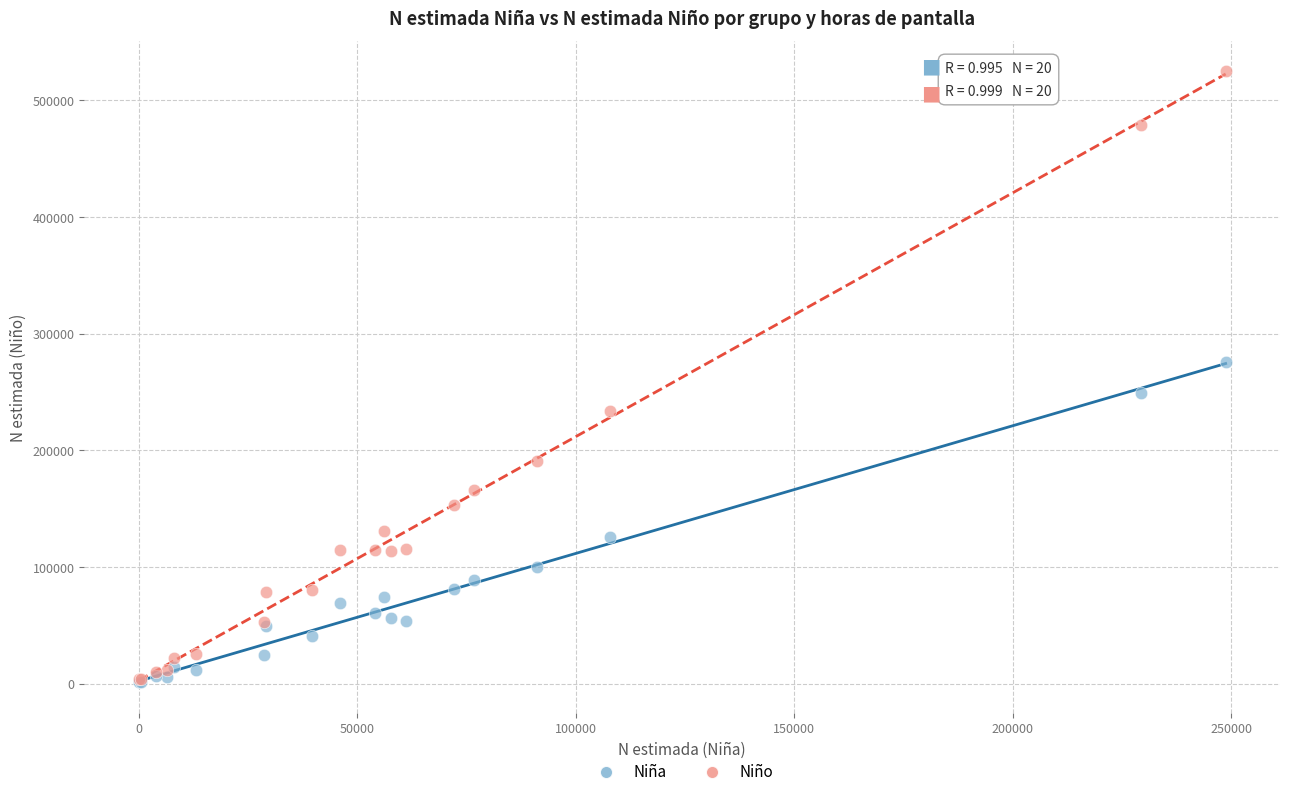

What are all the series names shown in the legend?

Niña, Niño